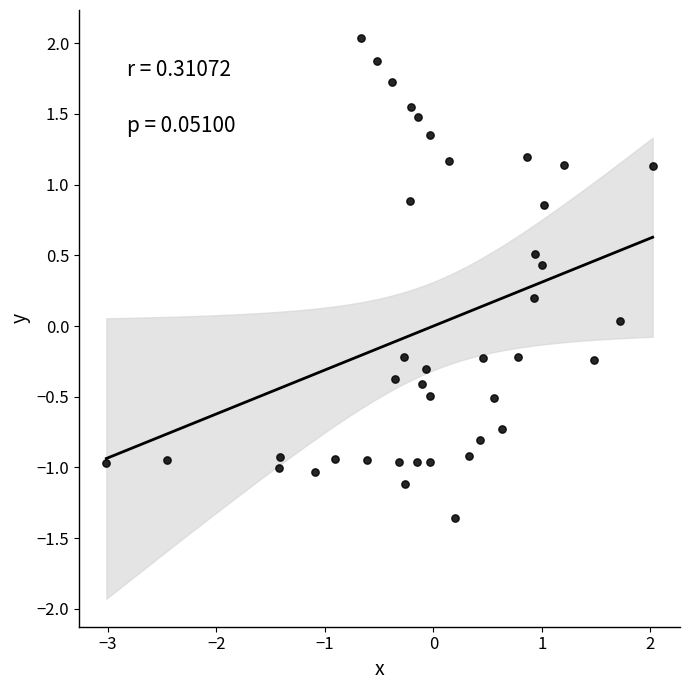

What is the range of Y values (max minus min)?

3.4